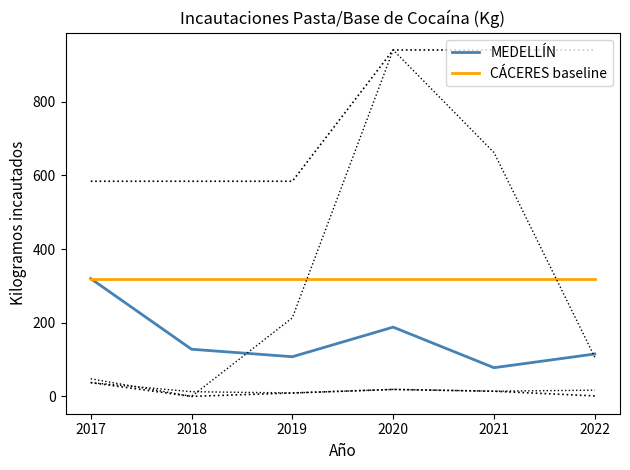

How many lines are shown in the chart?

2